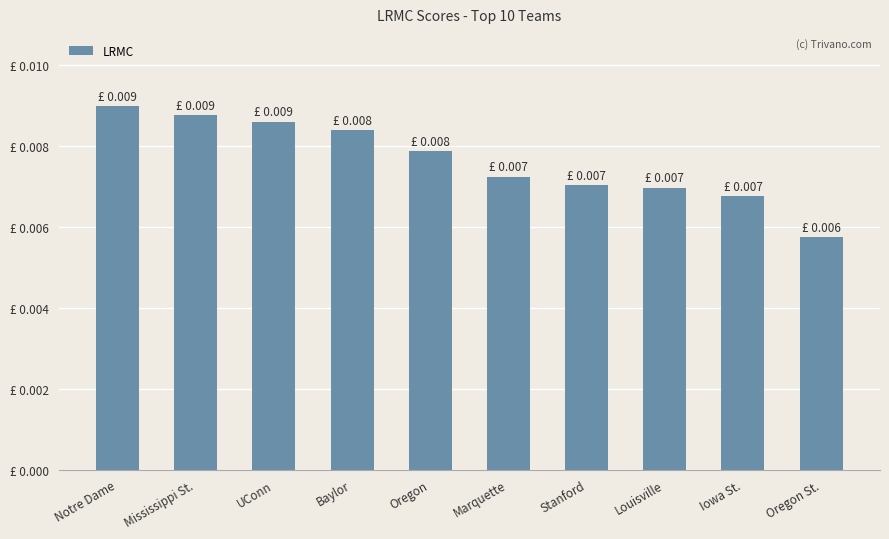

At which label is the value closest to 0?

Oregon St.